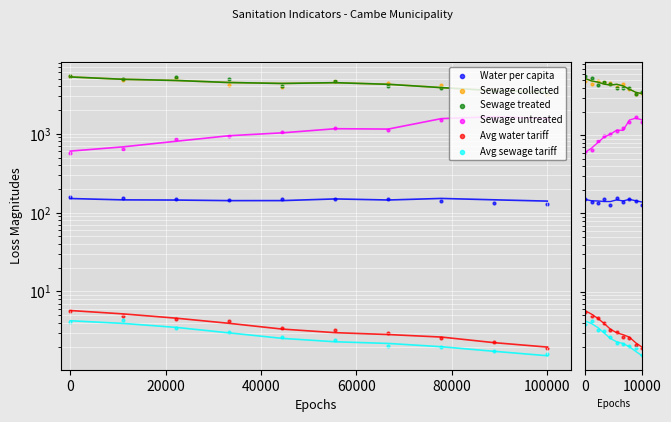

What is the total value across all series at 100000?

9800.3